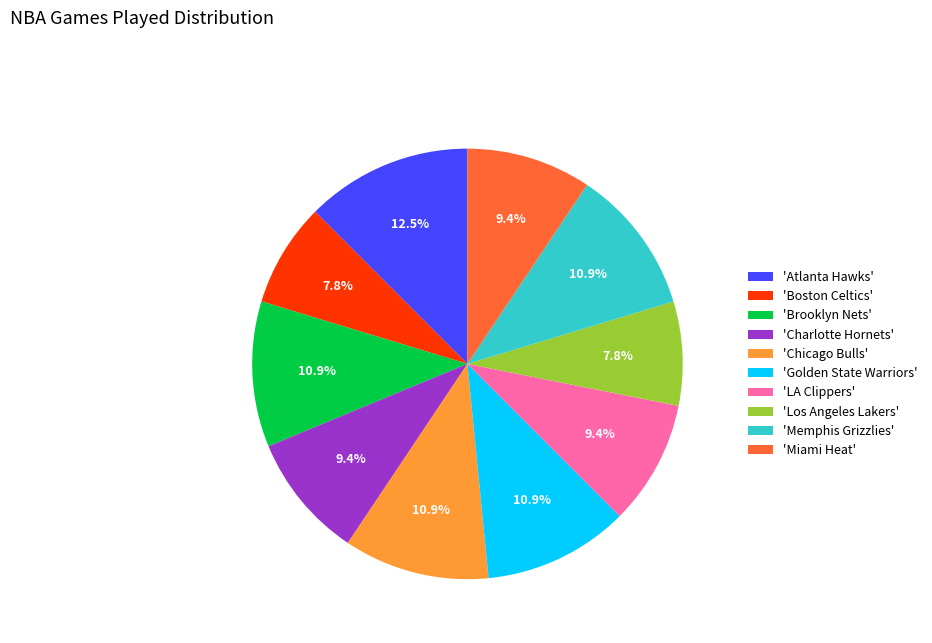

Is 'Boston Celtics' the majority of the pie?

No